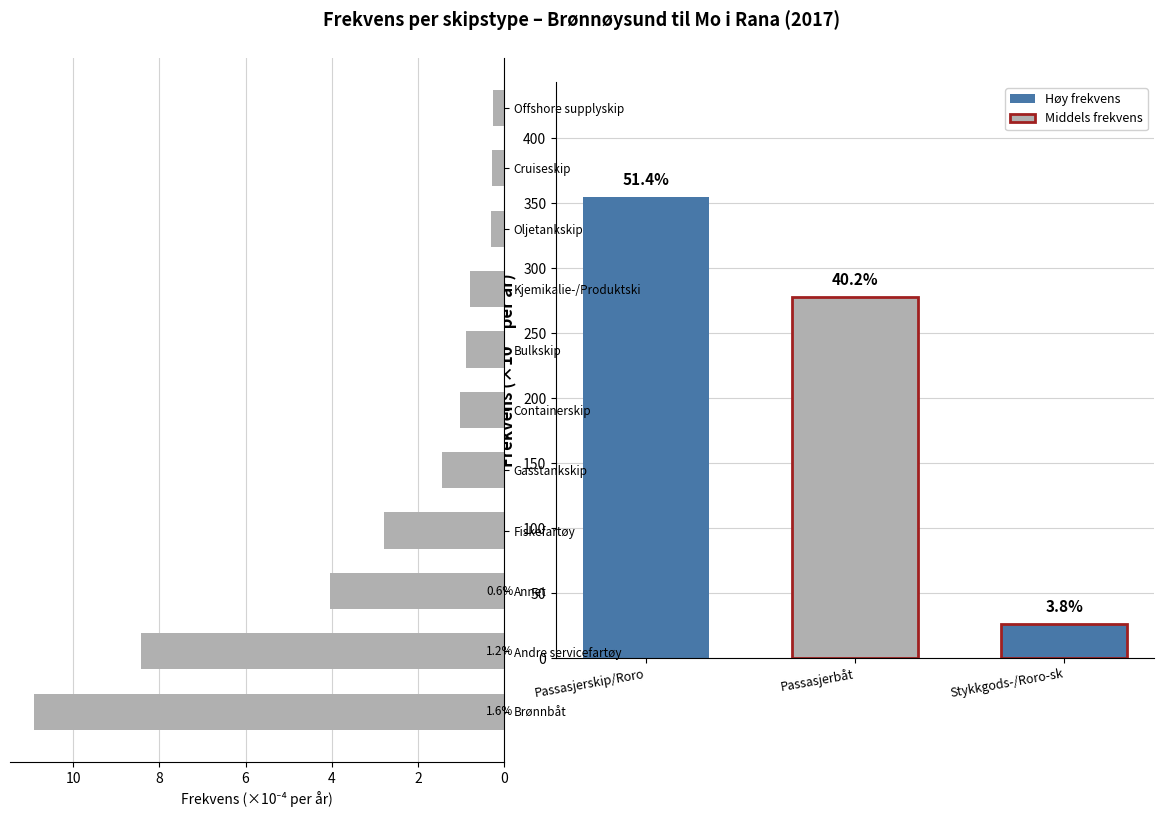

What is the greatest value displayed?

10.9